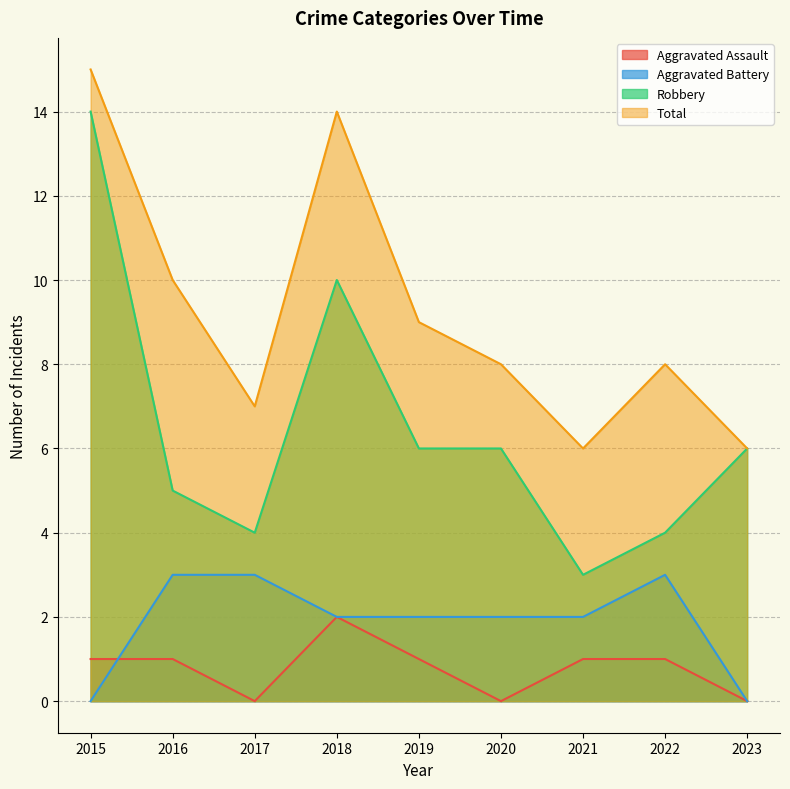

What is the sum of all Total values?

83